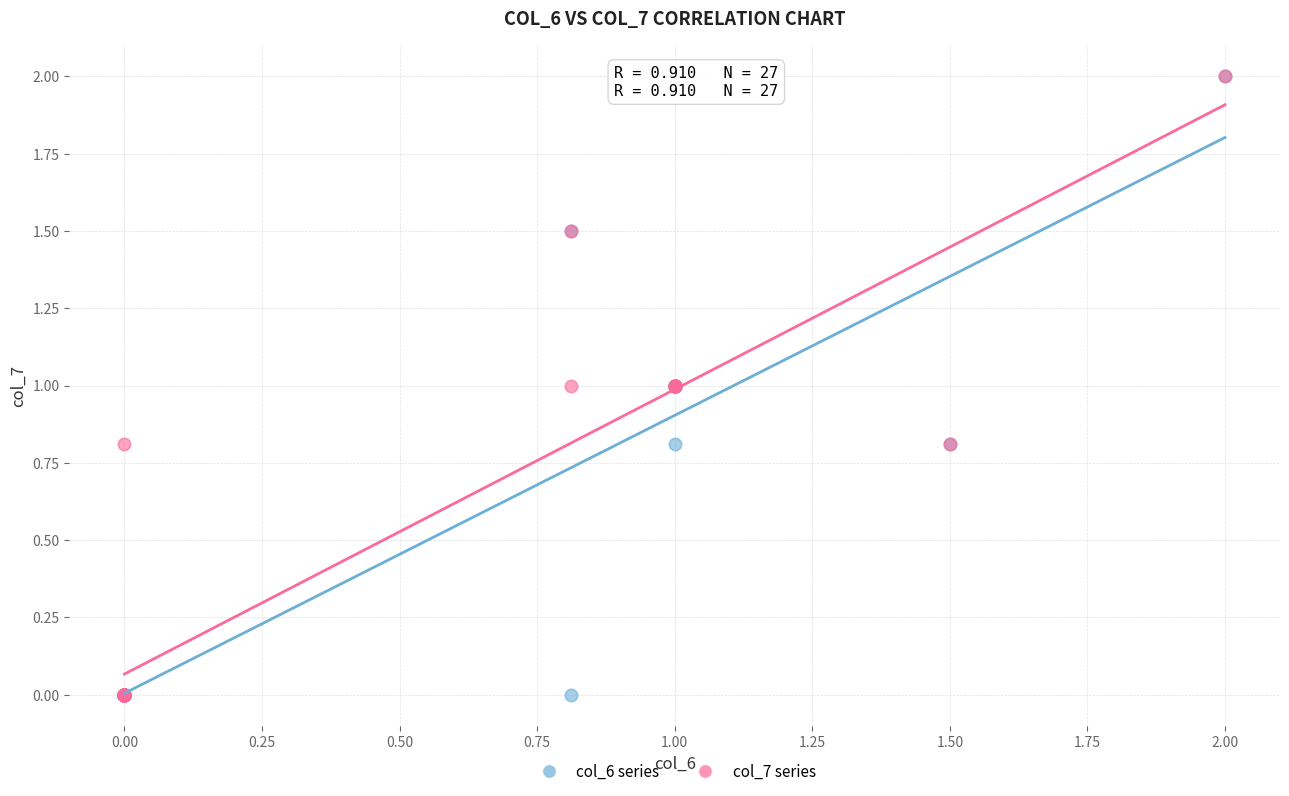

What are all the series names shown in the legend?

col_6 series, col_7 series